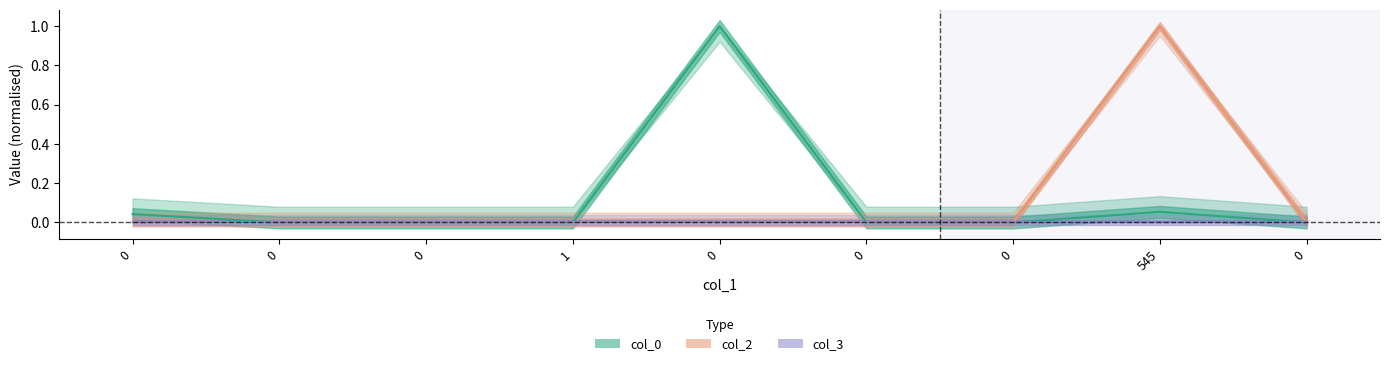

Rank the categories by col_2 value from highest to lowest.

545, 0, 0, 0, 1, 0, 0, 0, 0